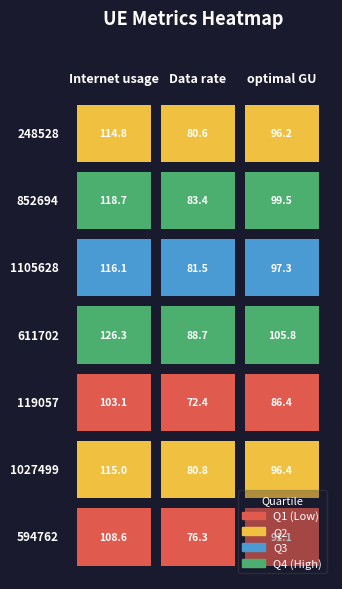

What is the maximum value for 1105628?

116.1